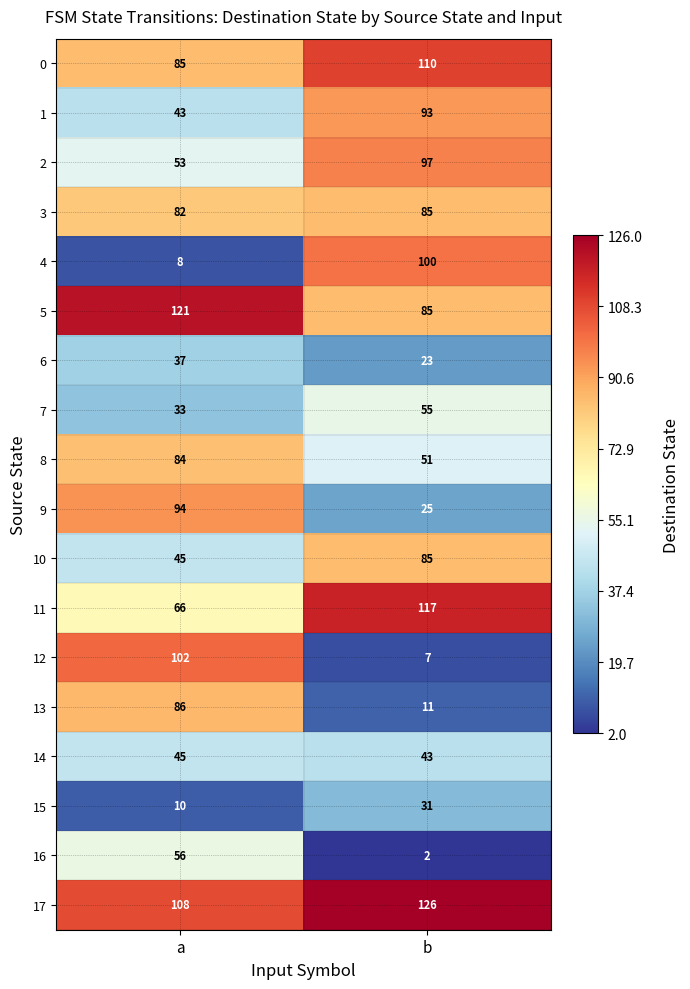

Between a and b, which series saw the biggest shift?

12